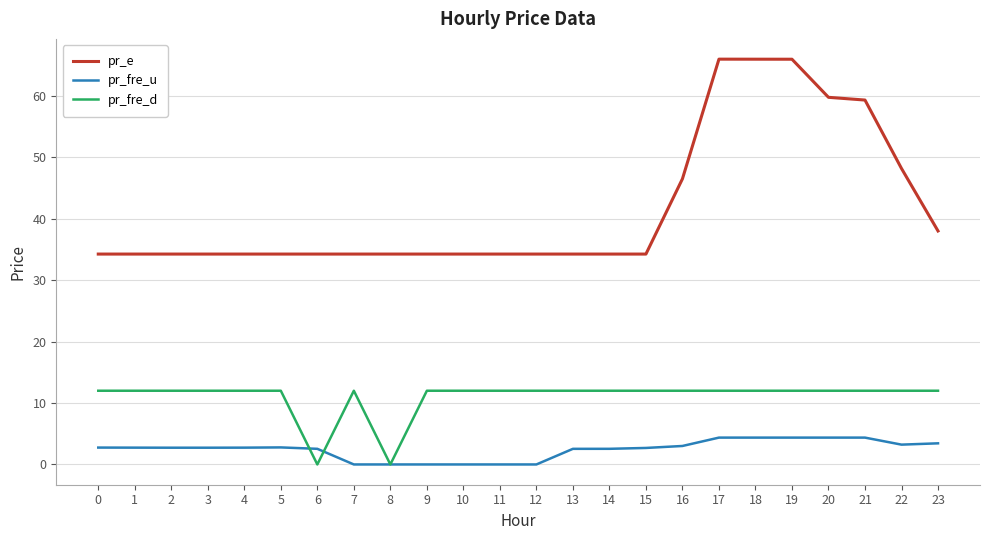

True or false: pr_fre_d and pr_e intersect in this chart.

False